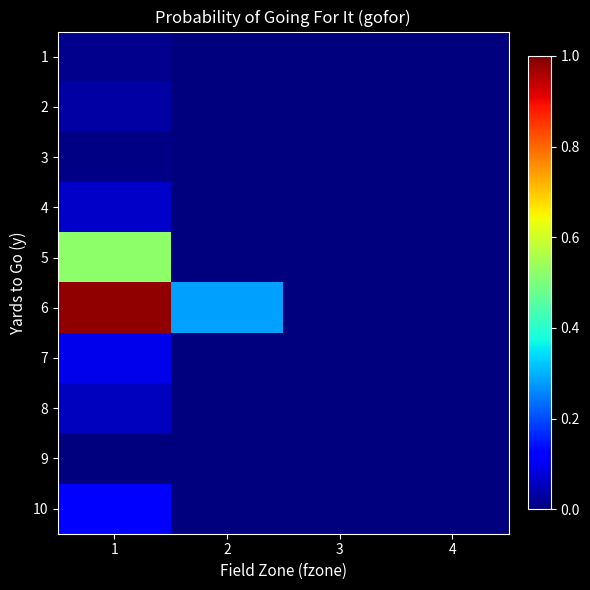

At 2, list the series in order from smallest to largest.

1, 2, 3, 4, 7, 8, 9, 10, 5, 6